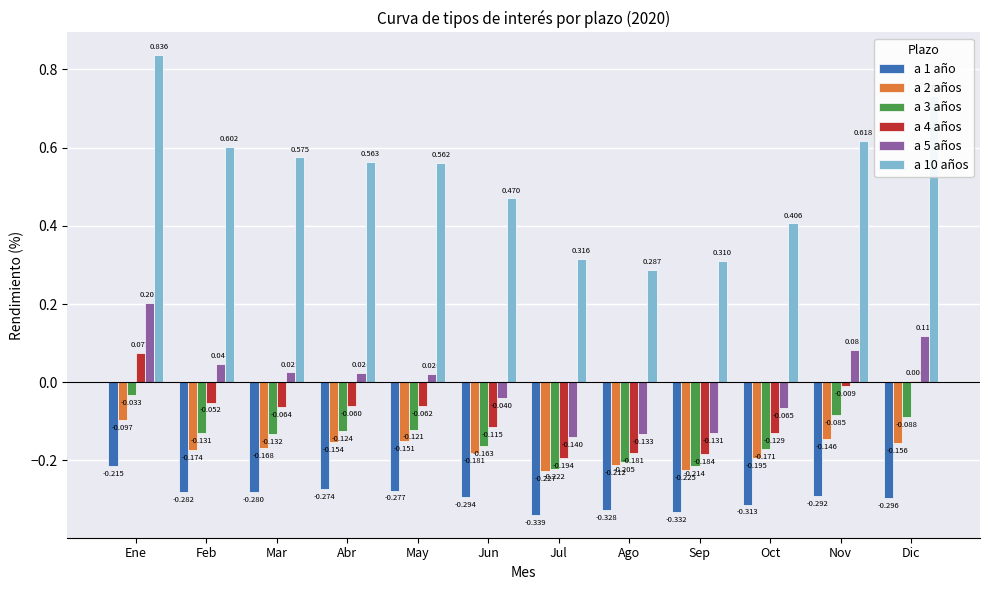

How many bars are there in total?

72